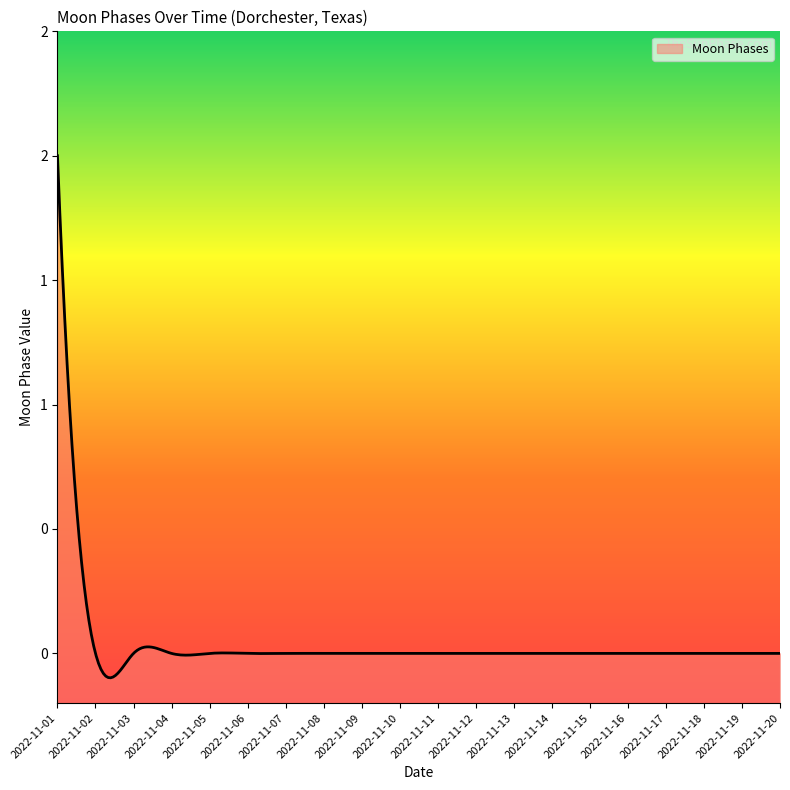

How many lines are shown in the chart?

1